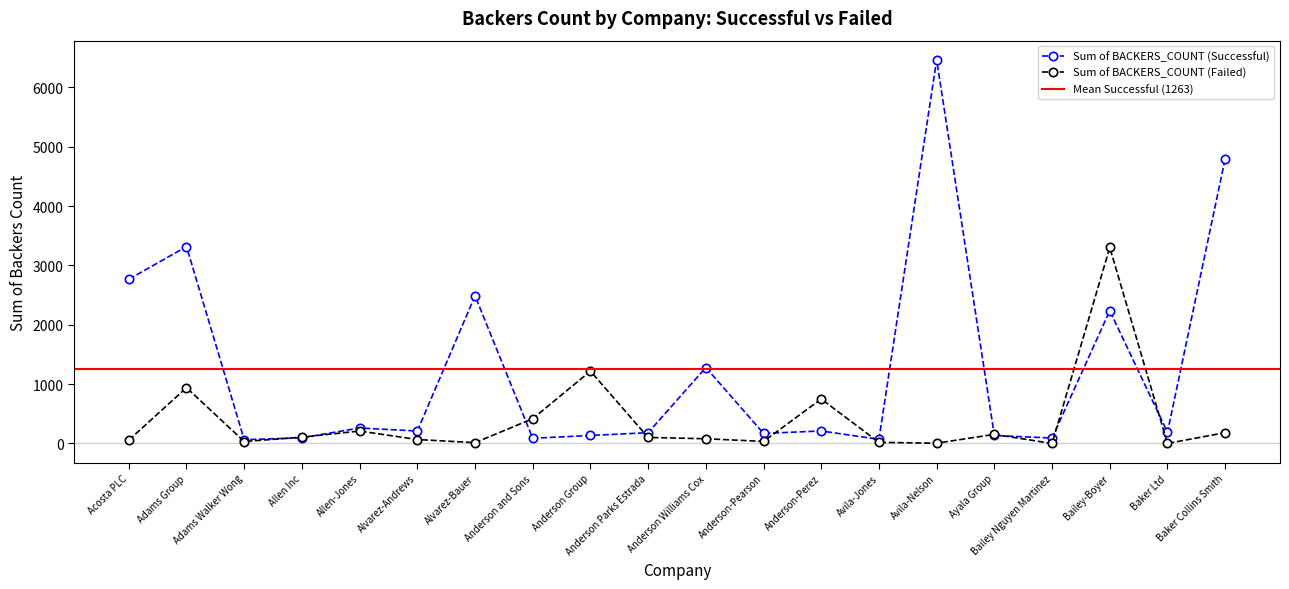

Rank the series by their maximum value, from lowest to highest.

Sum of BACKERS_COUNT (Failed), Sum of BACKERS_COUNT (Successful)